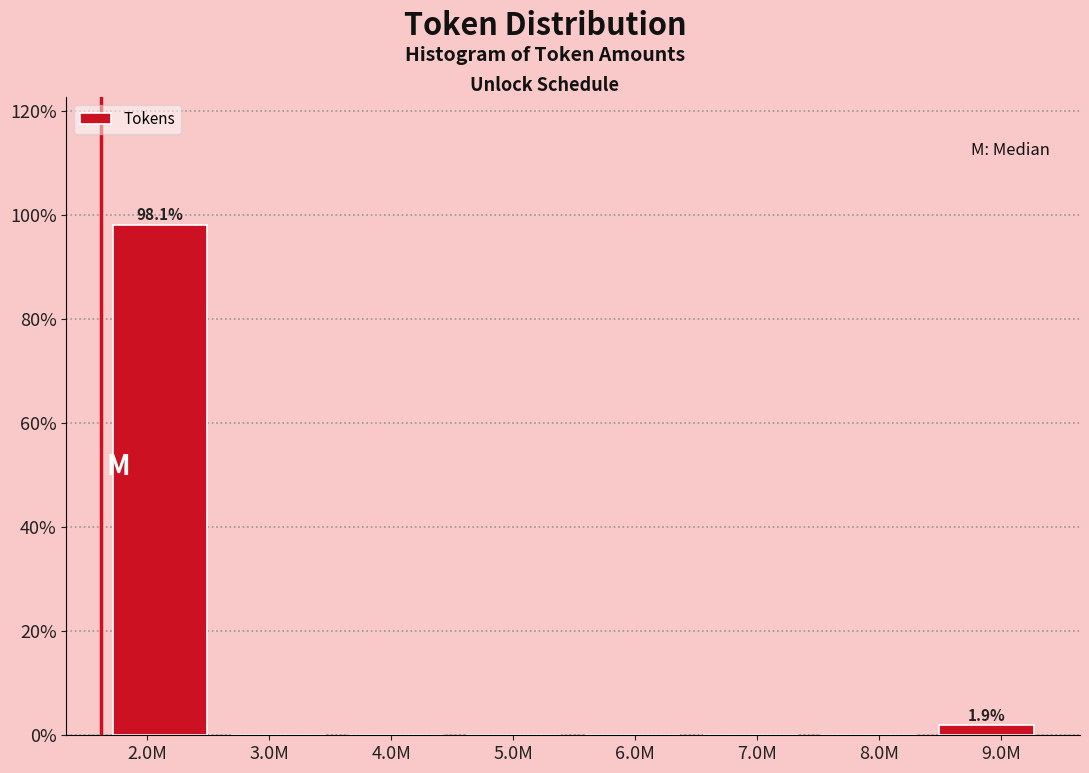

Reading left to right, extract all data points from this chart.

2.0M=98.1	3.0M=0.0	4.0M=0.0	5.0M=0.0	6.0M=0.0	7.0M=0.0	8.0M=0.0	9.0M=1.9